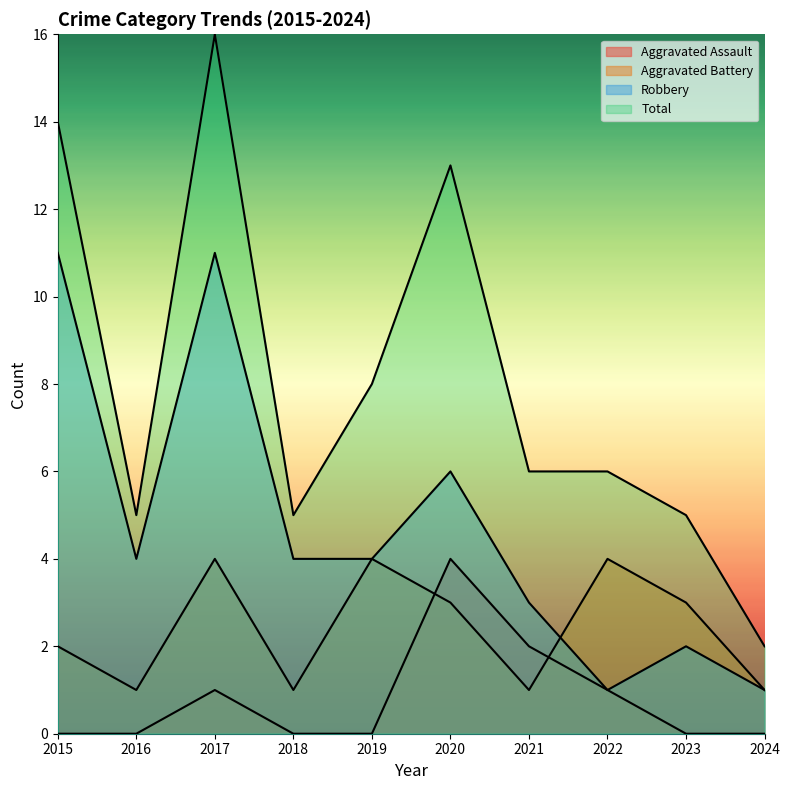

Reading right to left, transcribe all the data shown in this chart.

Aggravated Assault: 2024=0	2023=0	2022=1	2021=2	2020=4	2019=0	2018=0	2017=1	2016=0	2015=0
Aggravated Battery: 2024=1	2023=3	2022=4	2021=1	2020=3	2019=4	2018=1	2017=4	2016=1	2015=2
Robbery: 2024=1	2023=2	2022=1	2021=3	2020=6	2019=4	2018=4	2017=11	2016=4	2015=11
Total: 2024=2	2023=5	2022=6	2021=6	2020=13	2019=8	2018=5	2017=16	2016=5	2015=14